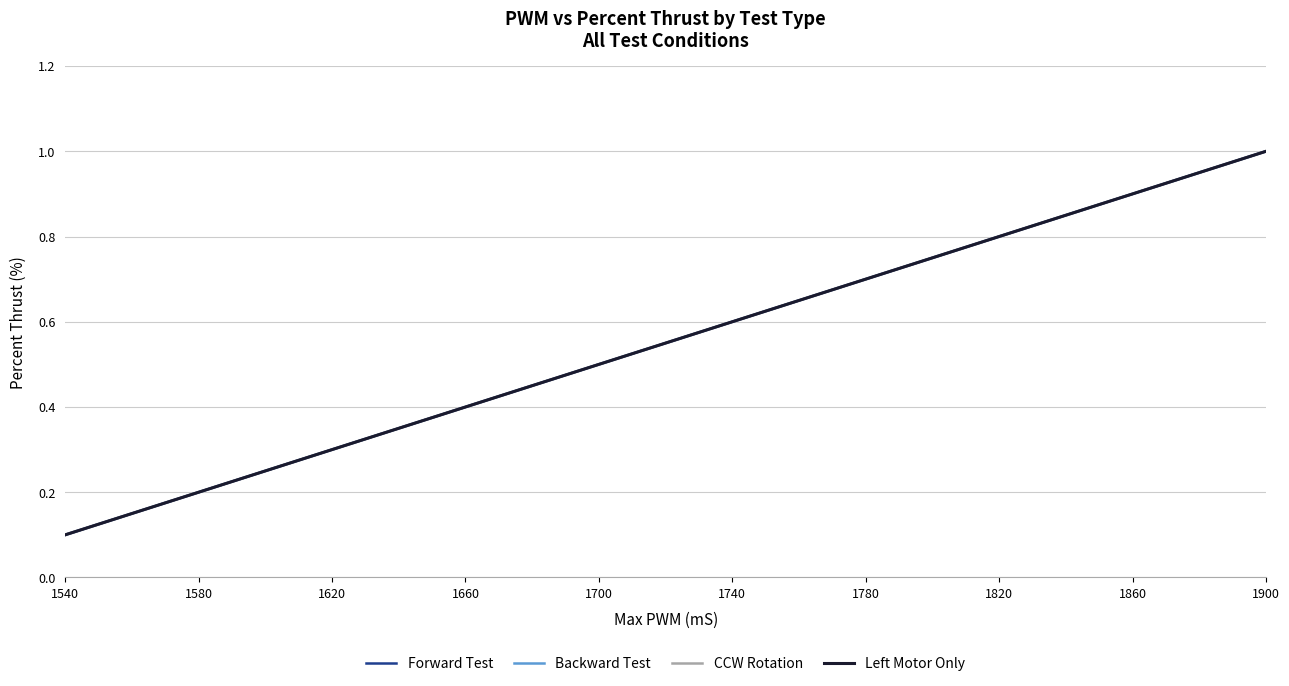

Which has a higher value, 1540 or 1700?

1700